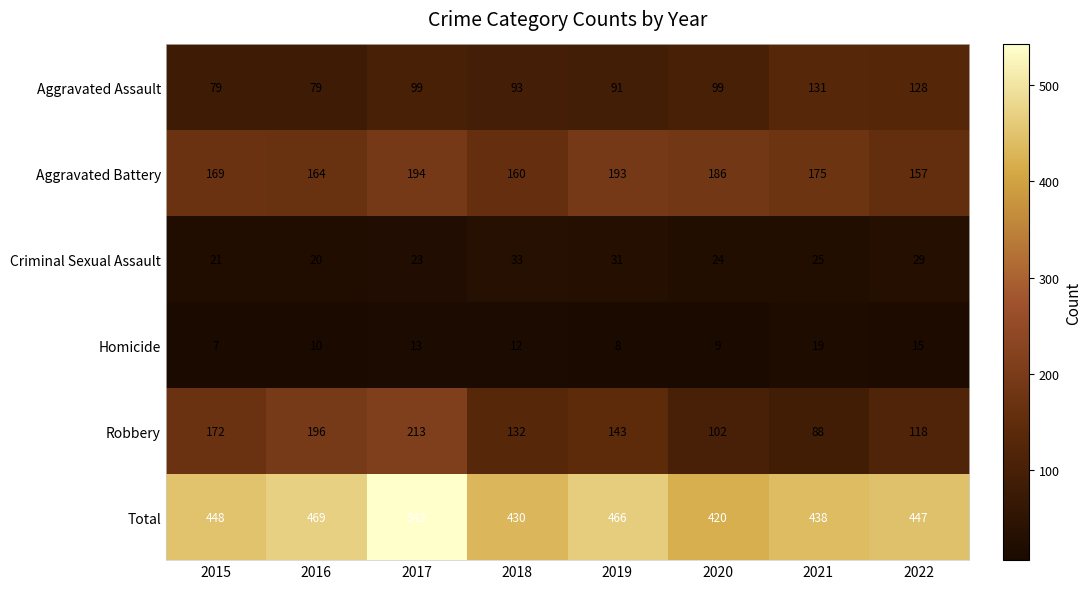

Read the Robbery value at 2016, to the nearest 5.

195